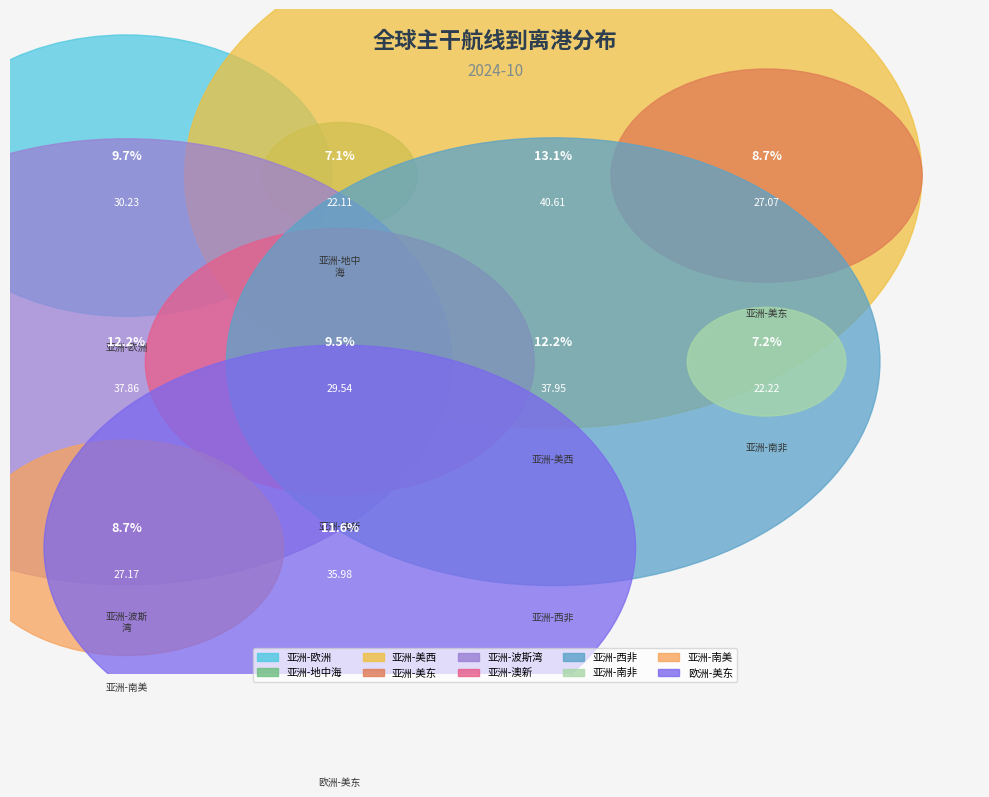

Does any single category account for the majority?

No